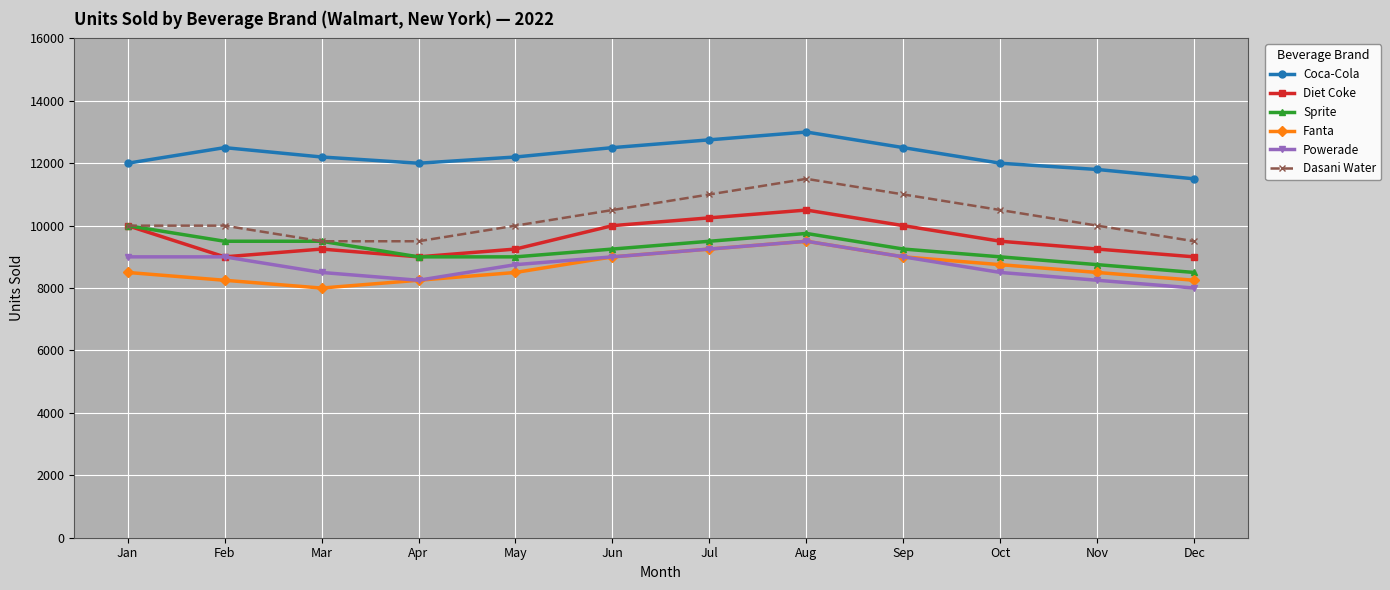

What is the value of the Dasani Water point at the 5th from the left?

10000